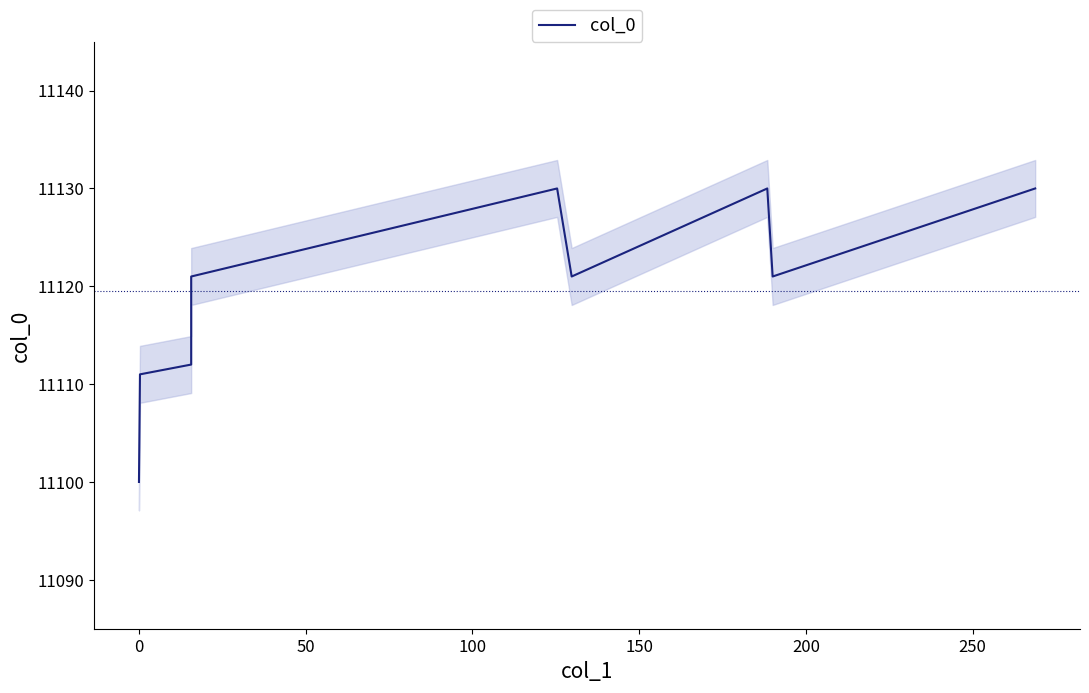

The value at 200 is 3487. True or false?

False